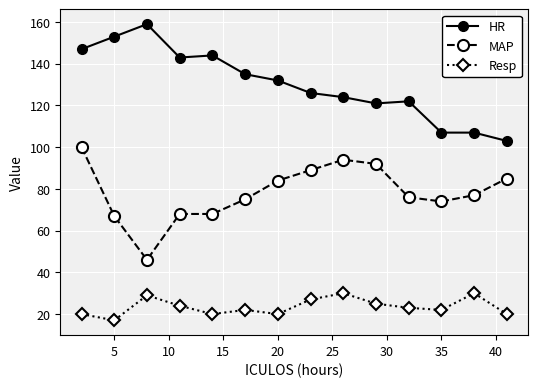

Which series has the largest total across all categories?

HR